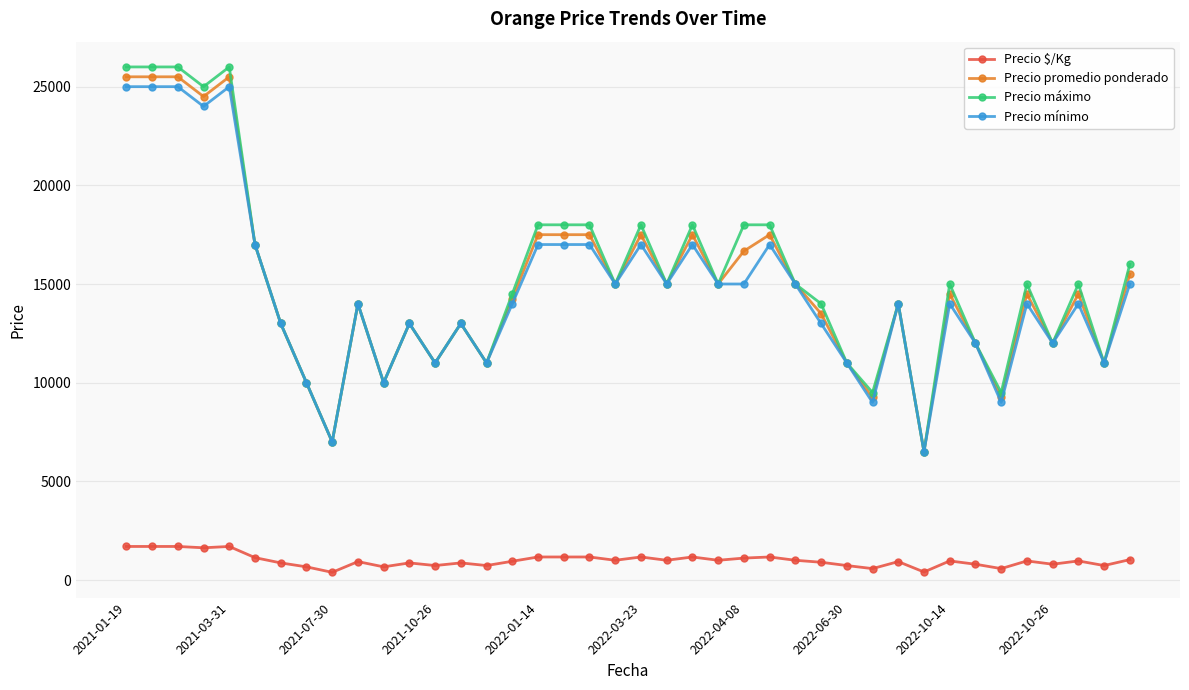

What is the lowest value of the Precio mínimo series?

6500